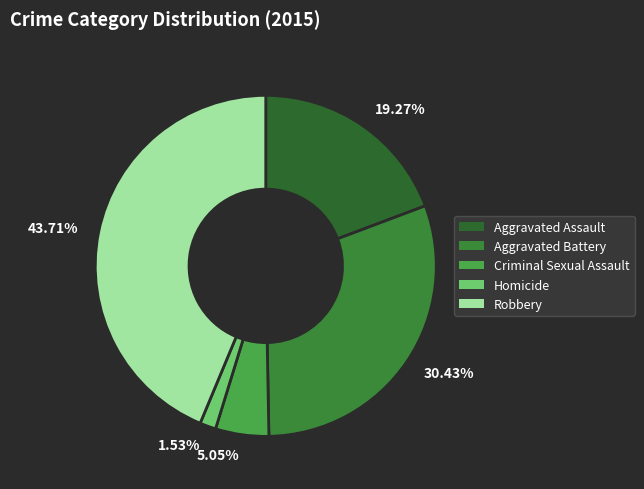

What is the ratio of the value at 30.43% to the value at 19.27%?

1.6